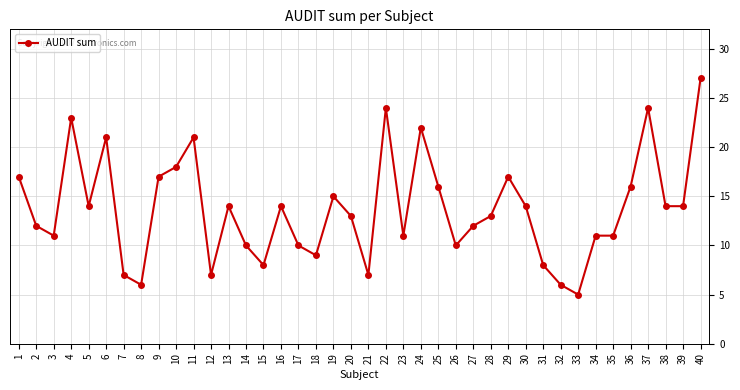

At which category does the chart reach its minimum across all series?

33